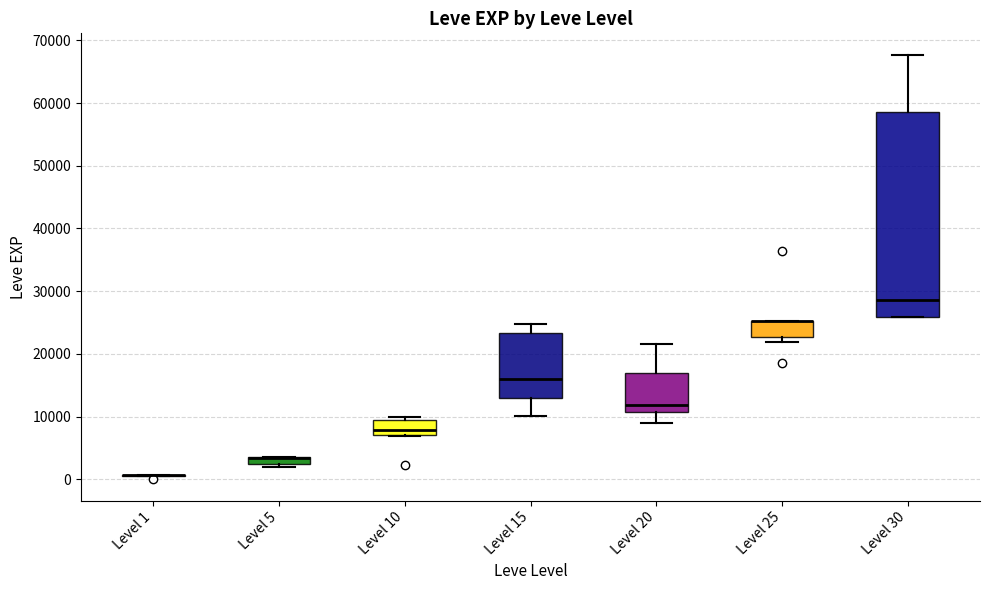

Comparing the boxes themselves (not the whiskers), which one is the tallest?

Level 30